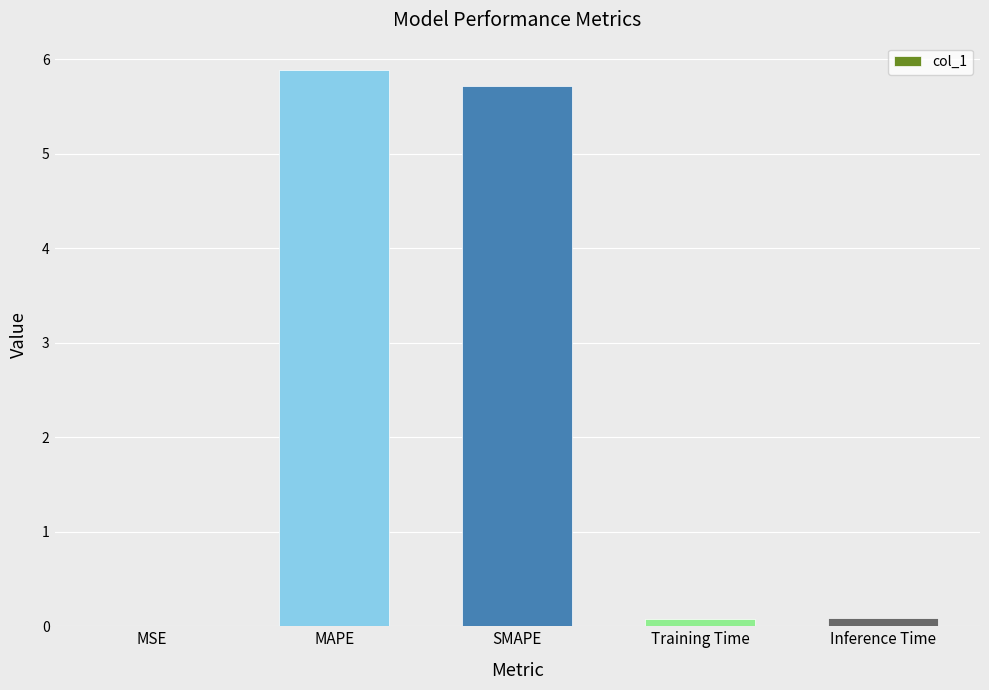

Which has a higher value, Inference Time or MSE?

Inference Time